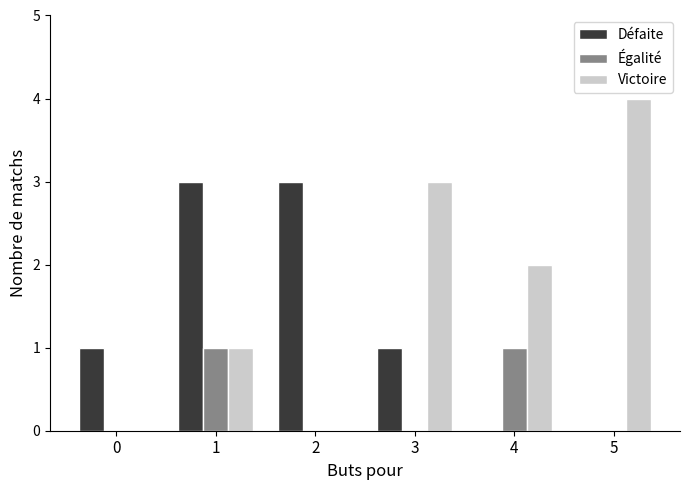

Which series changed the most between 2 and 4?

Défaite